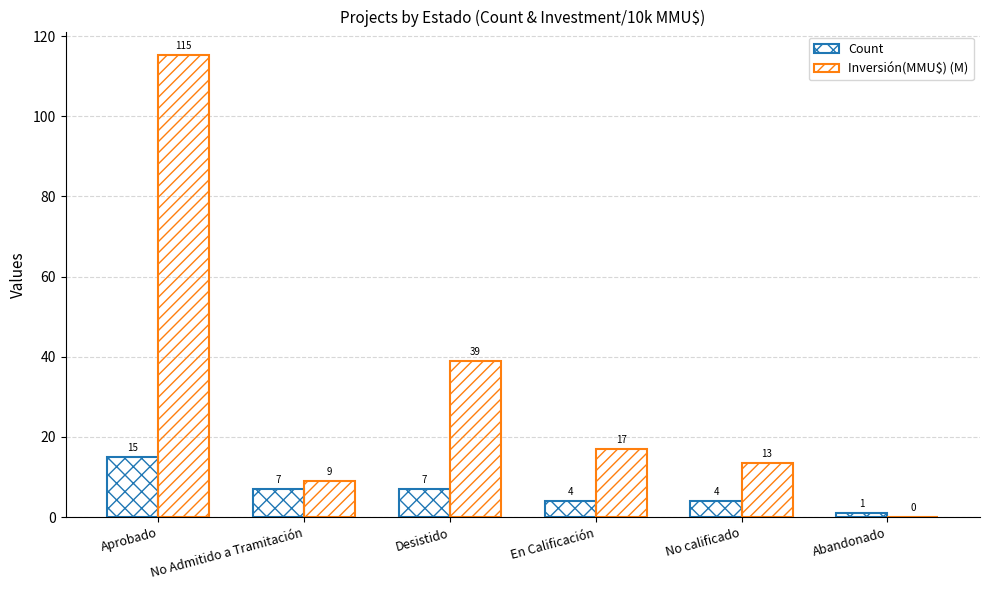

What is the label of the 1st bar from the right?

Abandonado